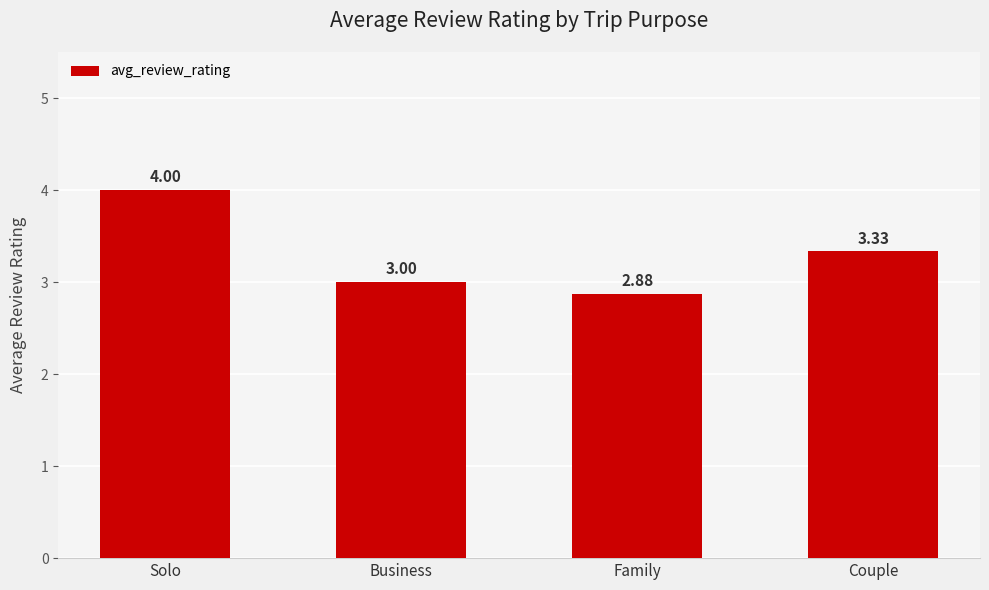

What is the maximum value shown in the chart?

4.0